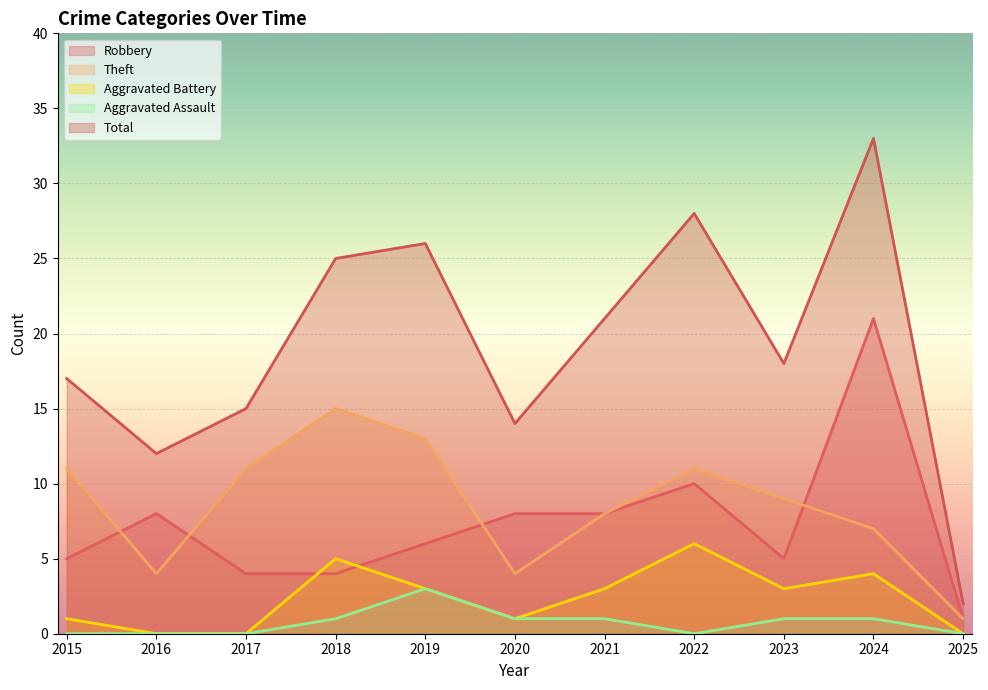

What is the value of the Theft point at the 3rd from the left?

11